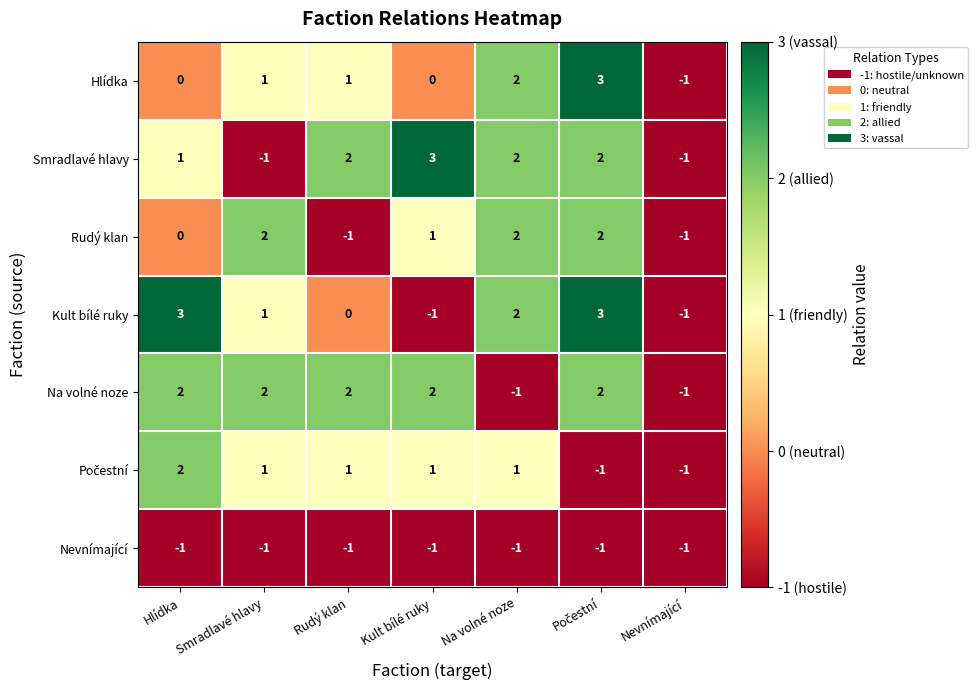

Count the Na volné noze values in the range -1 to 2.

7